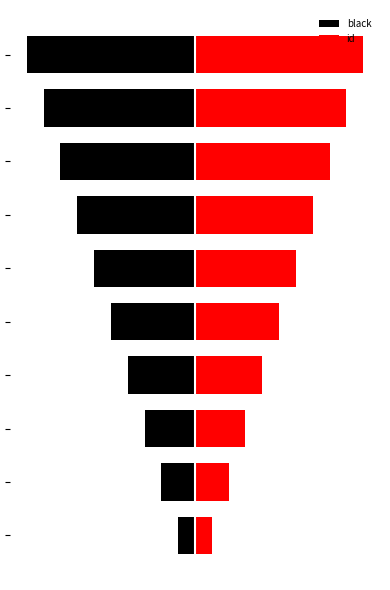

What is the spread (max minus min) of values at 0?

2